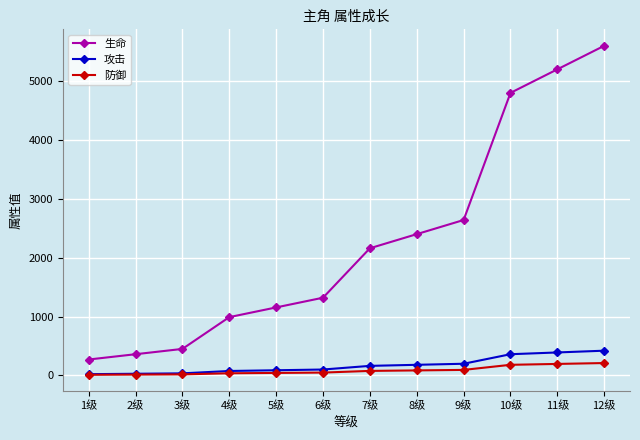

What is the value of the 防御 point at the 2nd from the left?

14.0